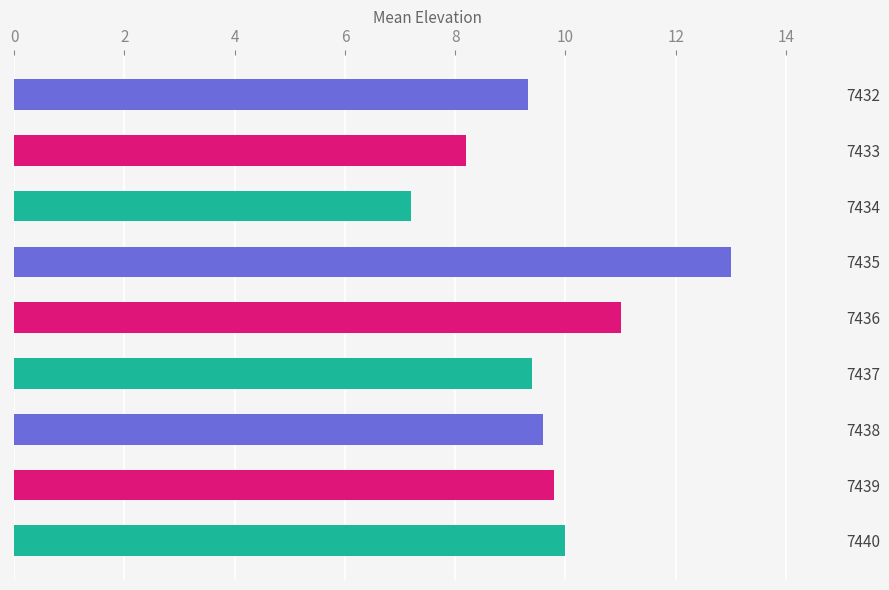

Read the value at 7434.

7.2